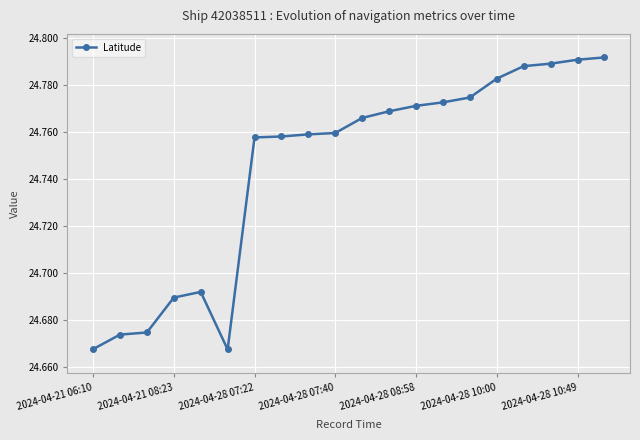

Count the values in the range 24 to 25.

20